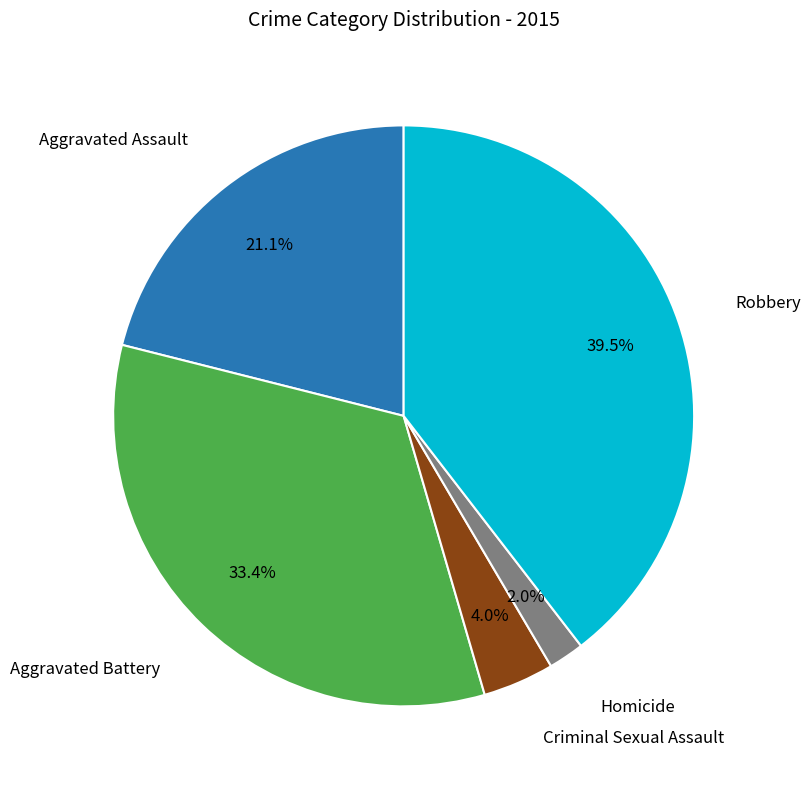

Is there any slice that represents more than half of the pie?

No